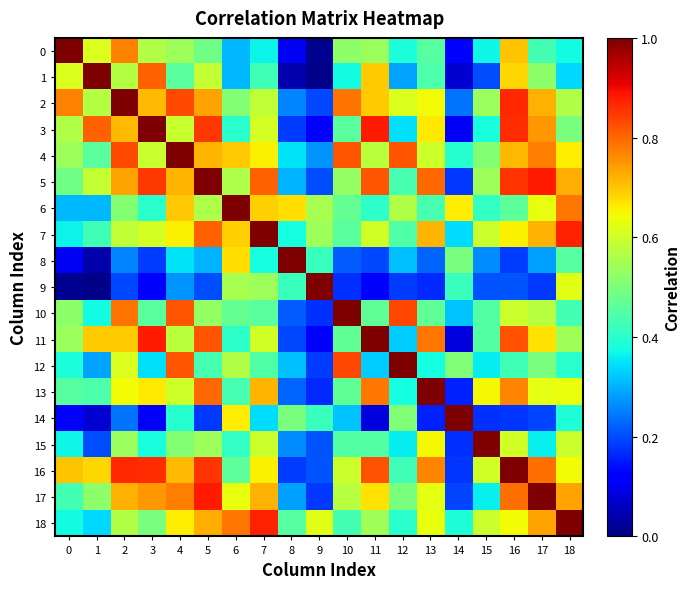

How many series are shown in this chart?

19